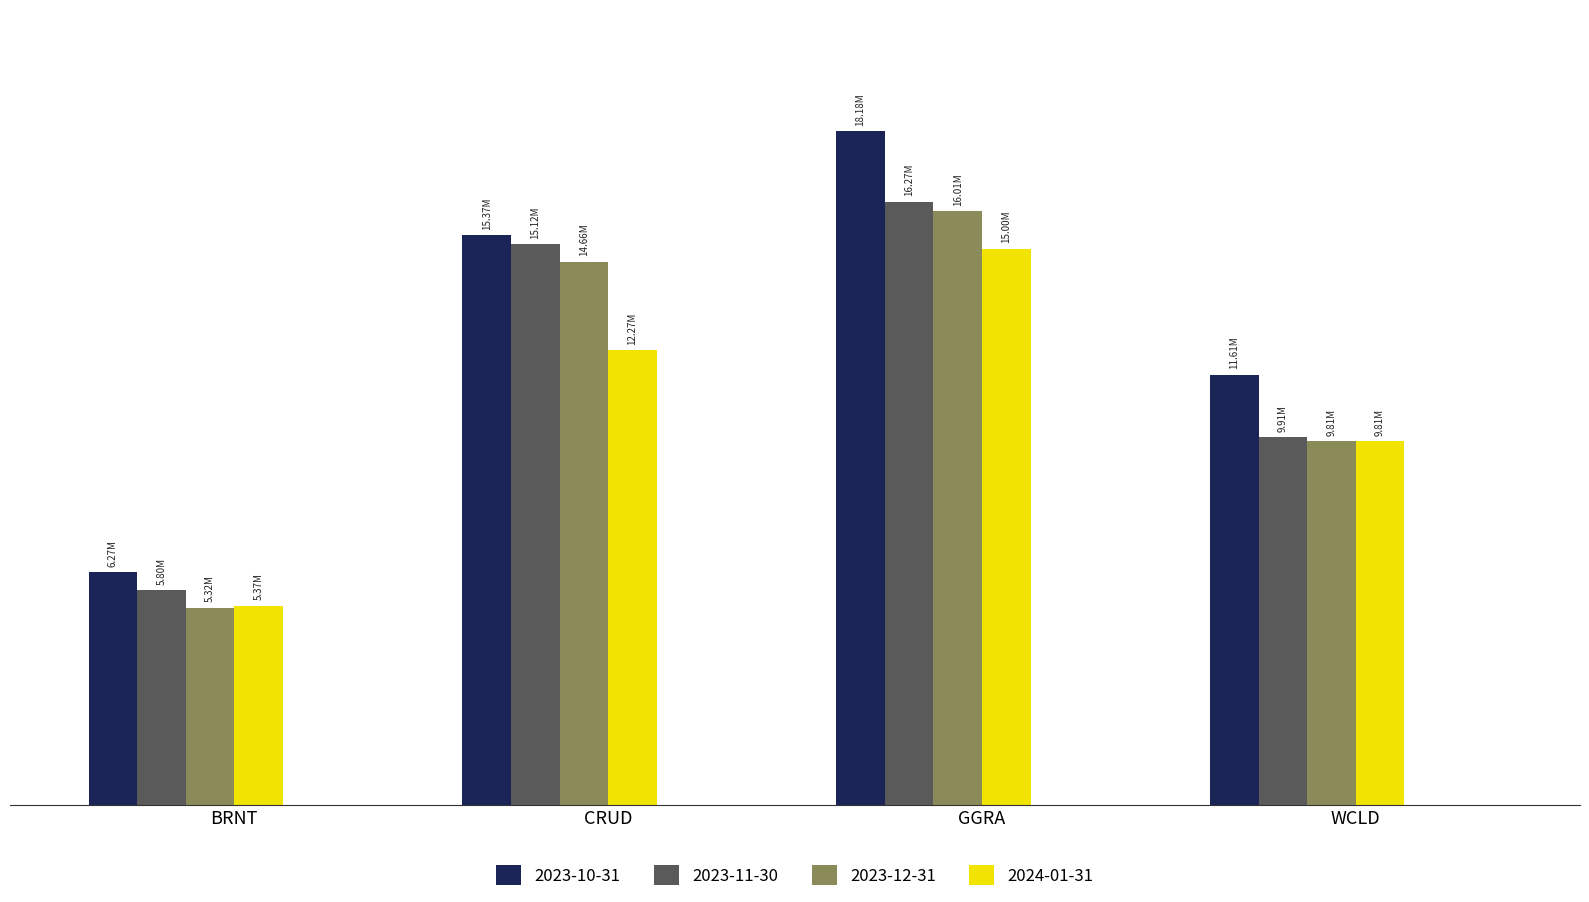

Read the 2023-12-31 value at WCLD.

9806165.3